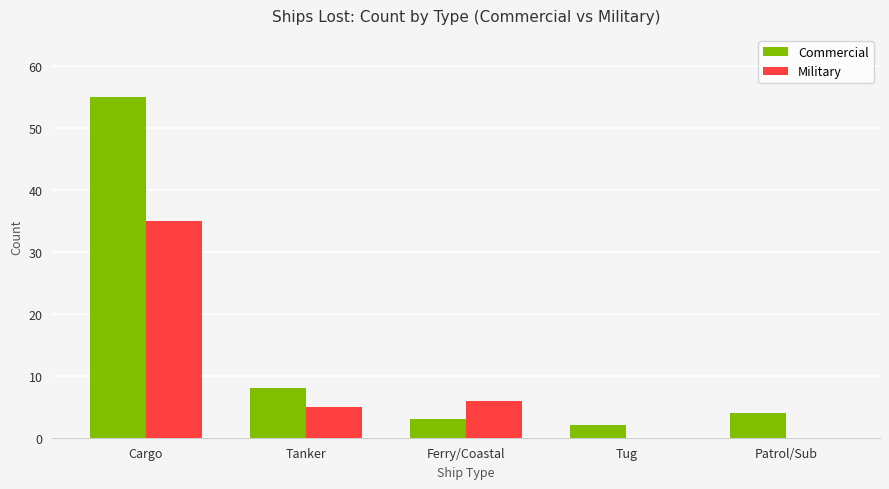

Reading left to right, transcribe all the data shown in this chart.

Commercial: Cargo=55	Tanker=8	Ferry/Coastal=3	Tug=2	Patrol/Sub=4
Military: Cargo=35	Tanker=5	Ferry/Coastal=6	Tug=0	Patrol/Sub=0